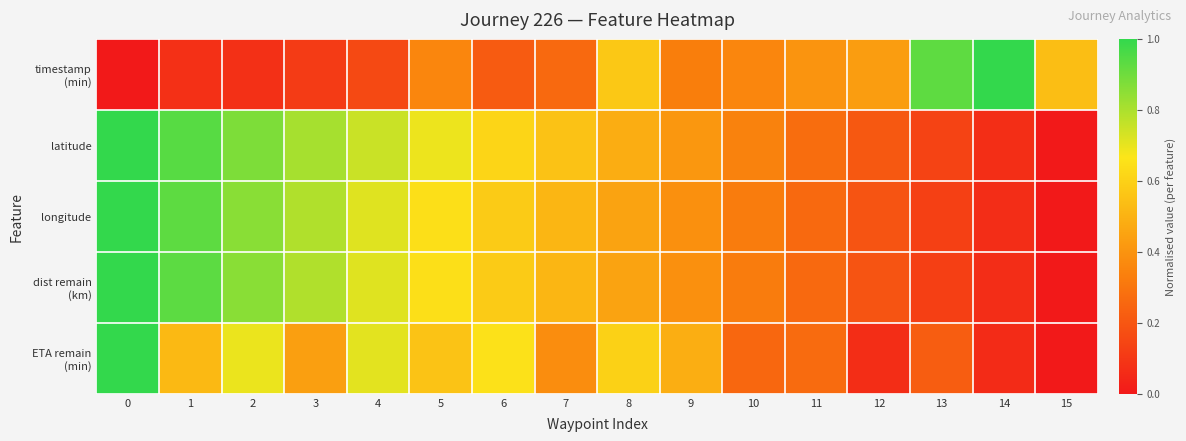

Which has a higher value, 6 or 7?

7